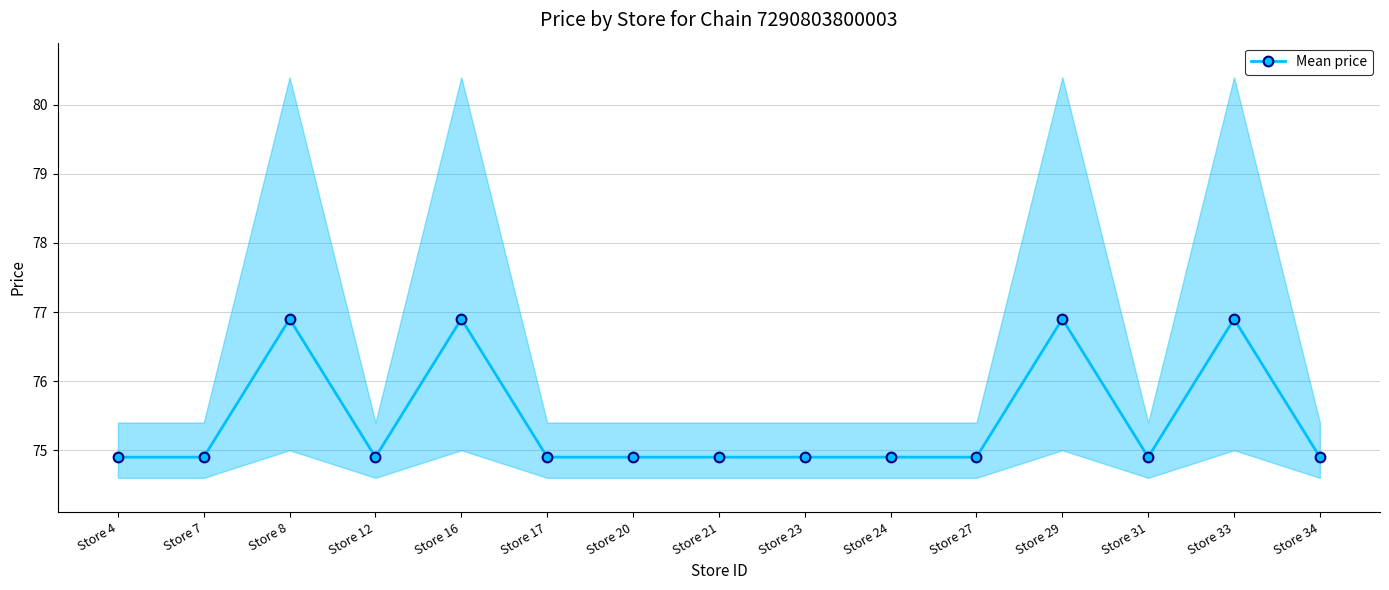

Reading right to left, list all the values displayed in this chart.

Store 34=74.9	Store 33=76.9	Store 31=74.9	Store 29=76.9	Store 27=74.9	Store 24=74.9	Store 23=74.9	Store 21=74.9	Store 20=74.9	Store 17=74.9	Store 16=76.9	Store 12=74.9	Store 8=76.9	Store 7=74.9	Store 4=74.9